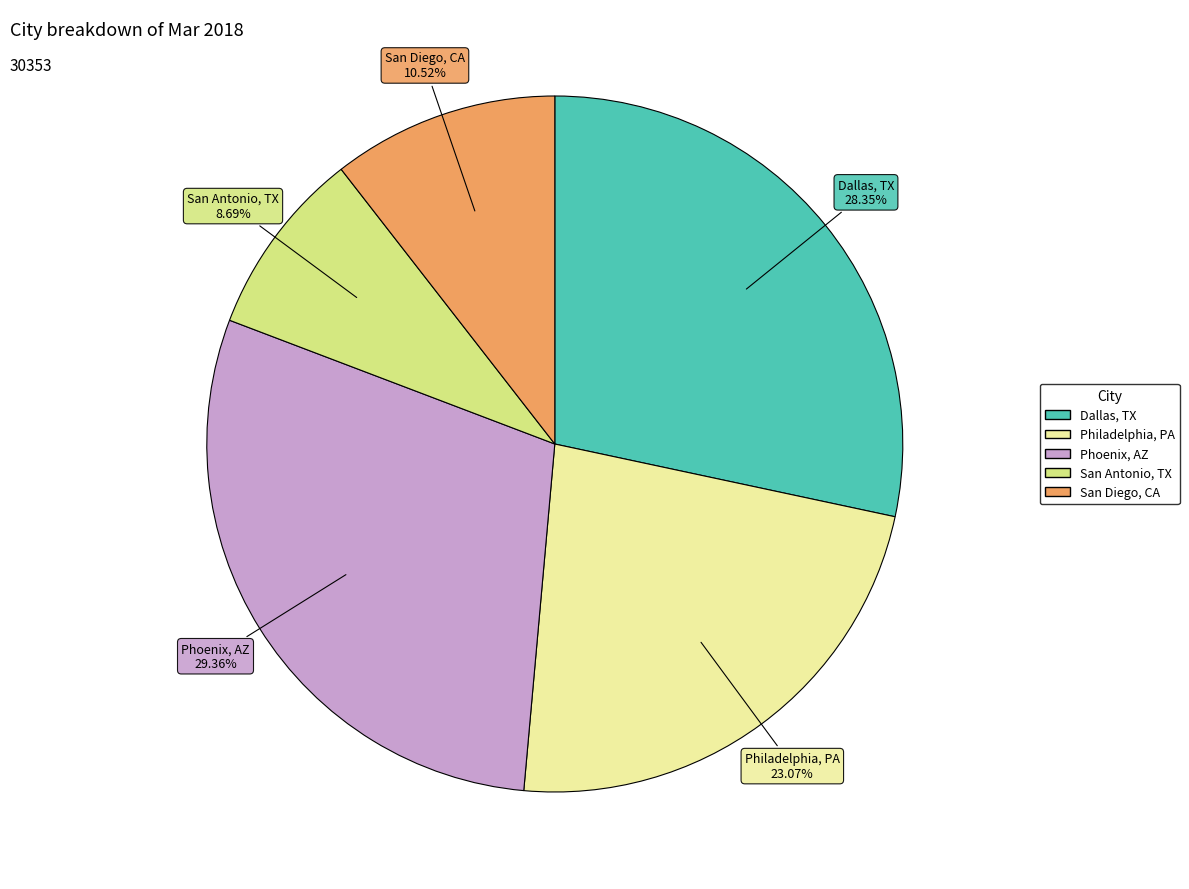

The Phoenix, AZ slice represents 29% of the pie. True or false?

True